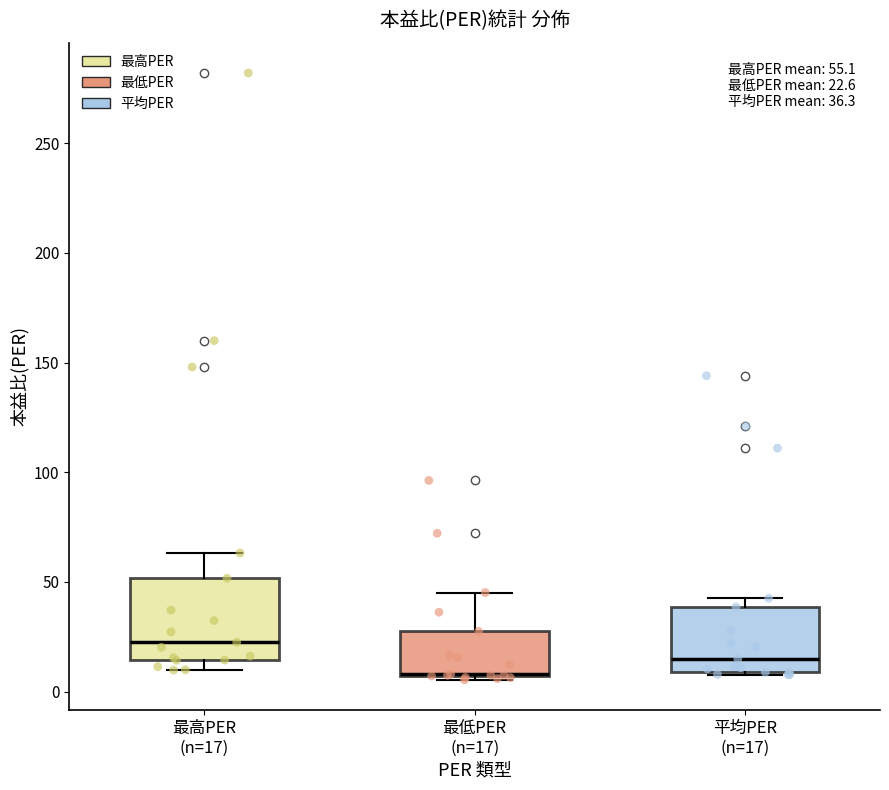

Which box is the tallest, from its lower edge to its upper edge?

最高PER (n=17)